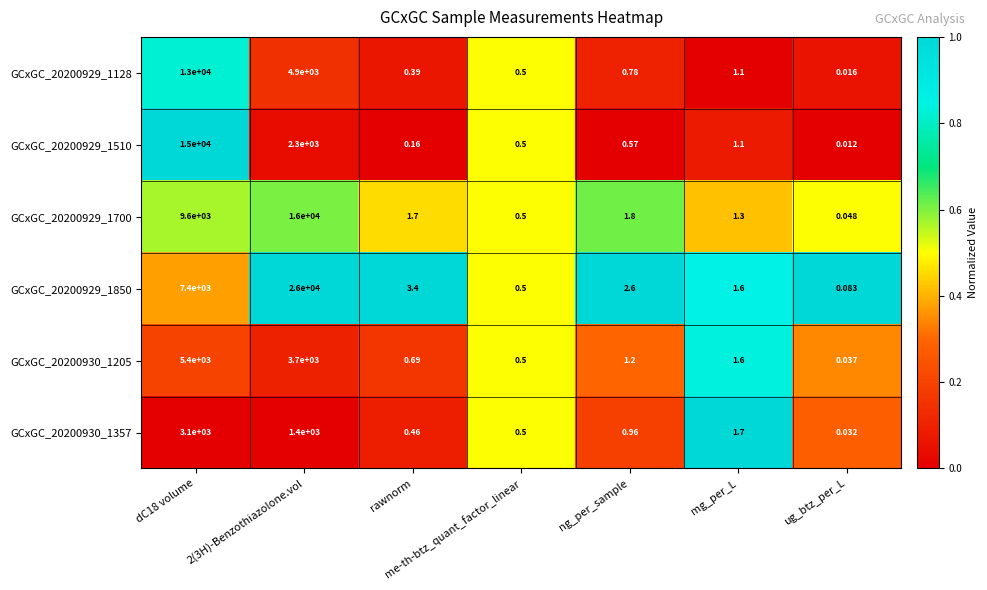

What is the greatest value displayed?

26000.0